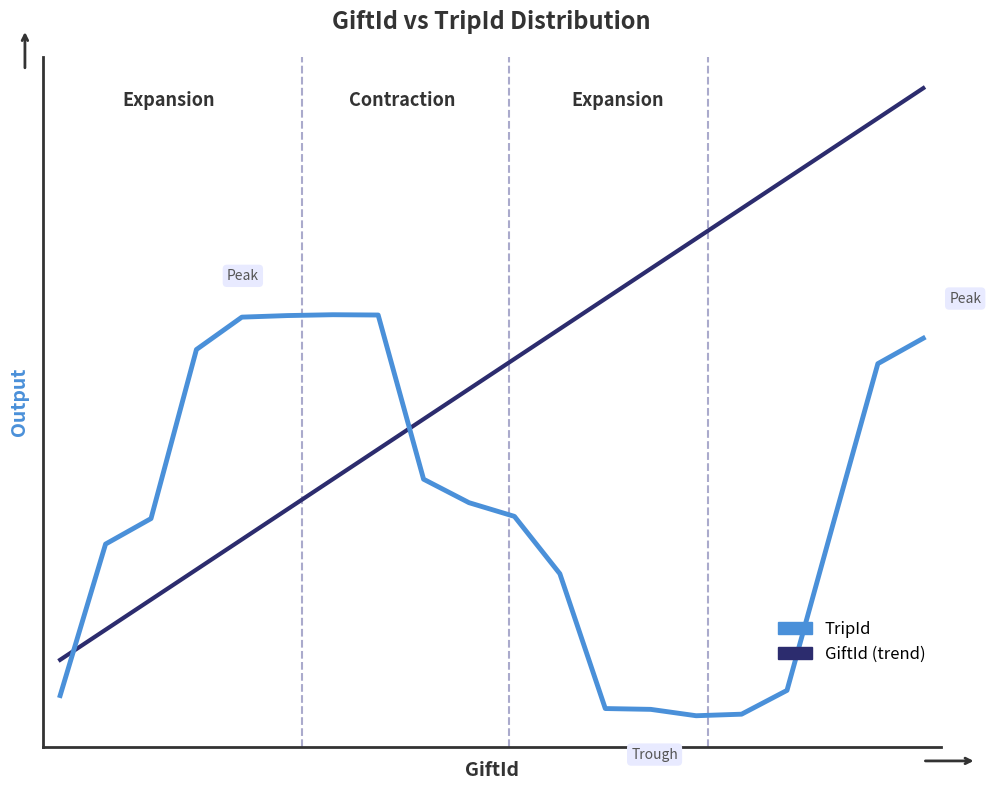

Which series has the largest range (max minus min)?

GiftId (trend)